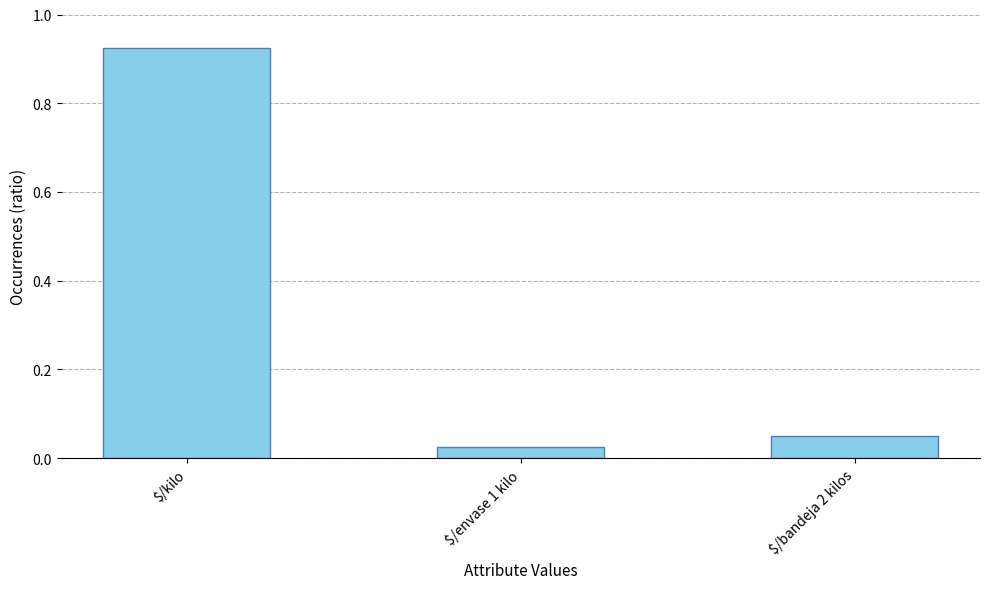

What position from the left is $/kilo?

1